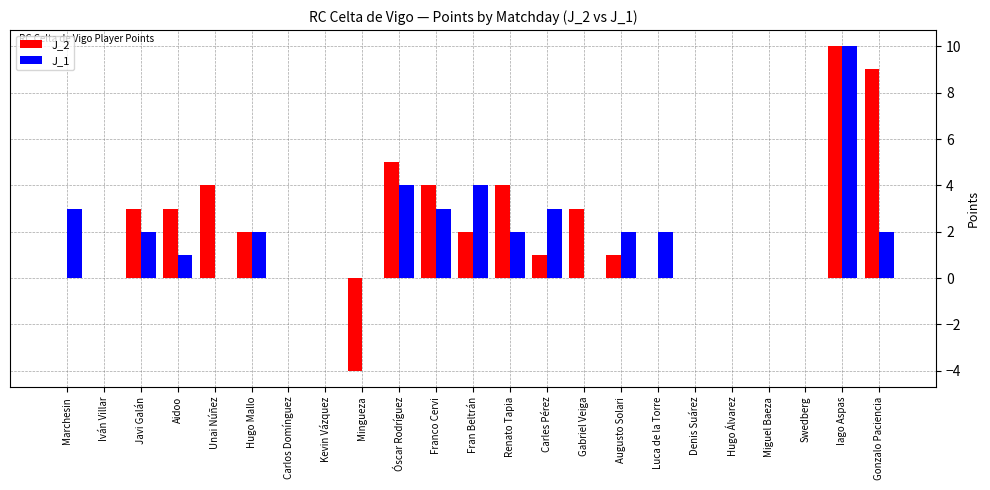

What is the sum of the J_1 values at Swedberg and Javi Galán?

2